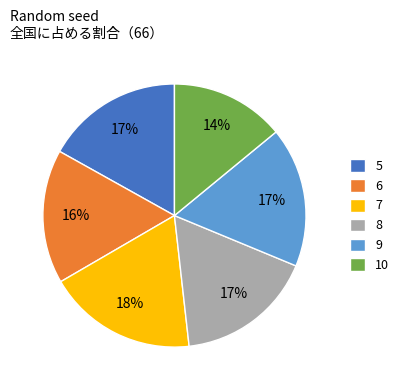

Which has a higher value, 6 or 10?

6